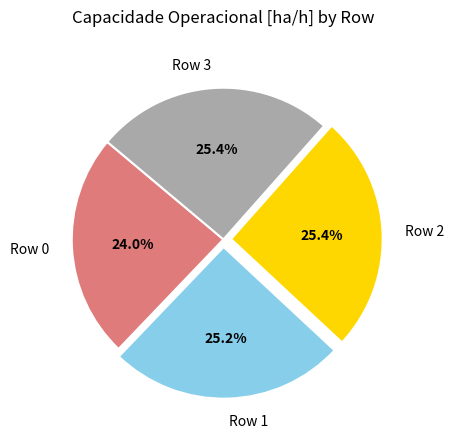

Which has a higher value, Row 0 or Row 2?

Row 2